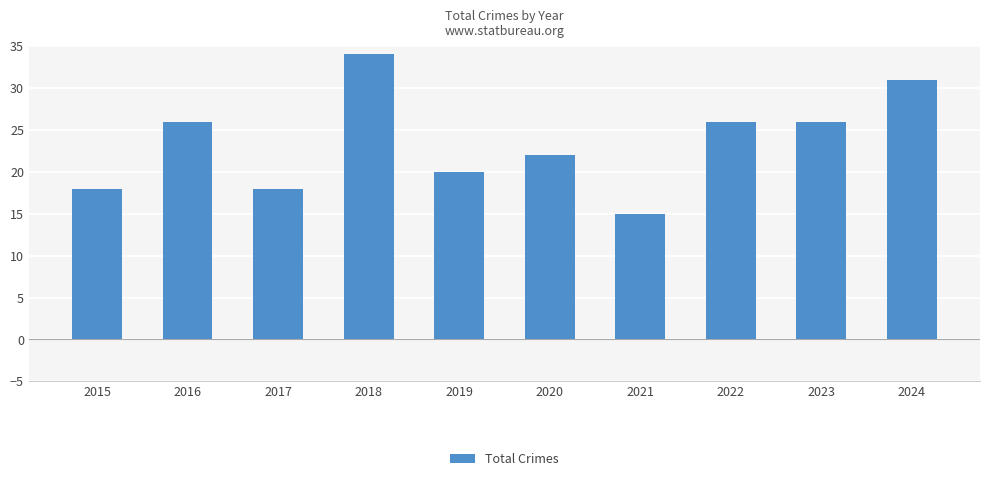

Reading left to right, extract all data points from this chart.

18	26	18	34	20	22	15	26	26	31